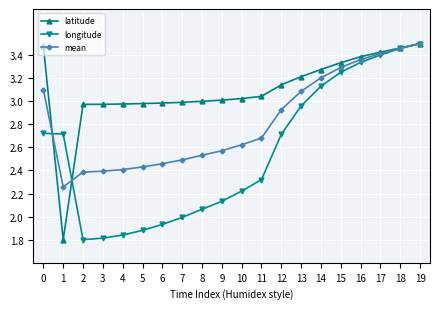

What is the difference between the highest and lowest values at 2?

1.2